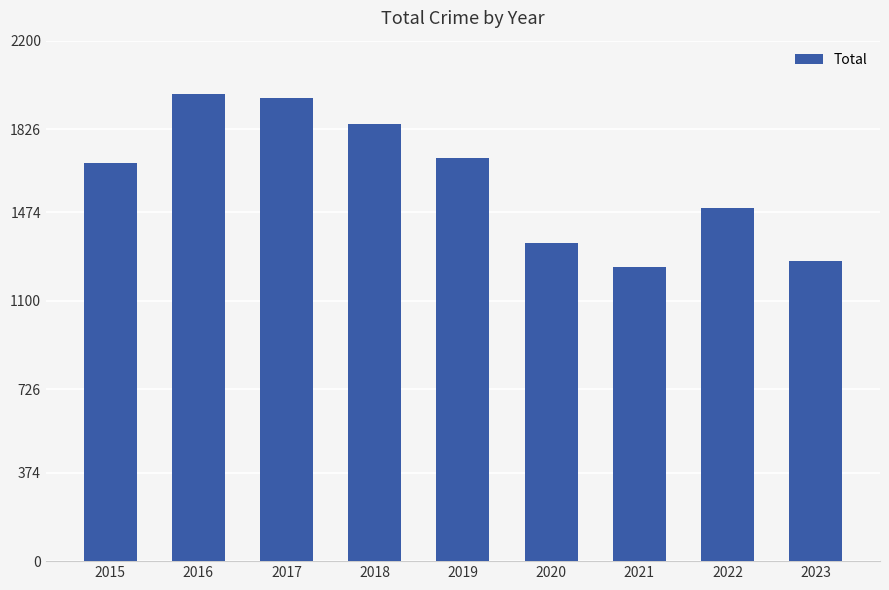

What is the difference between the second highest and minimum values?

712